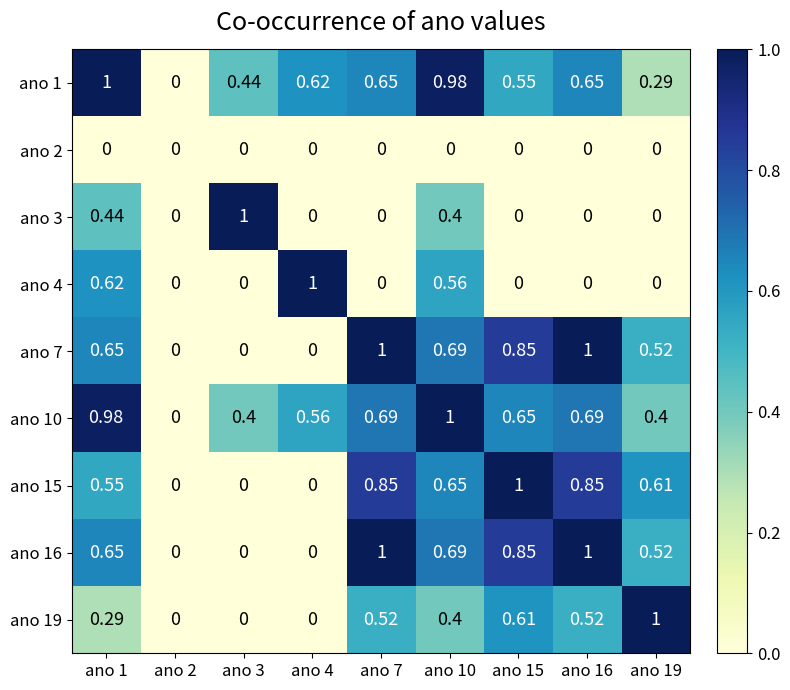

Count the number of data series in this chart.

9